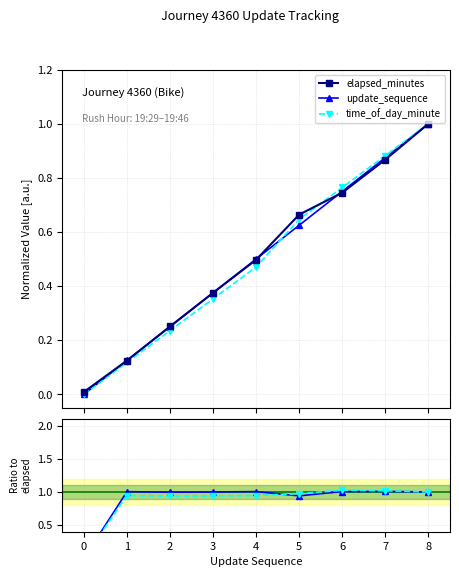

What is the difference between the maximum and minimum values in the time_of_day_minute series?

1.0